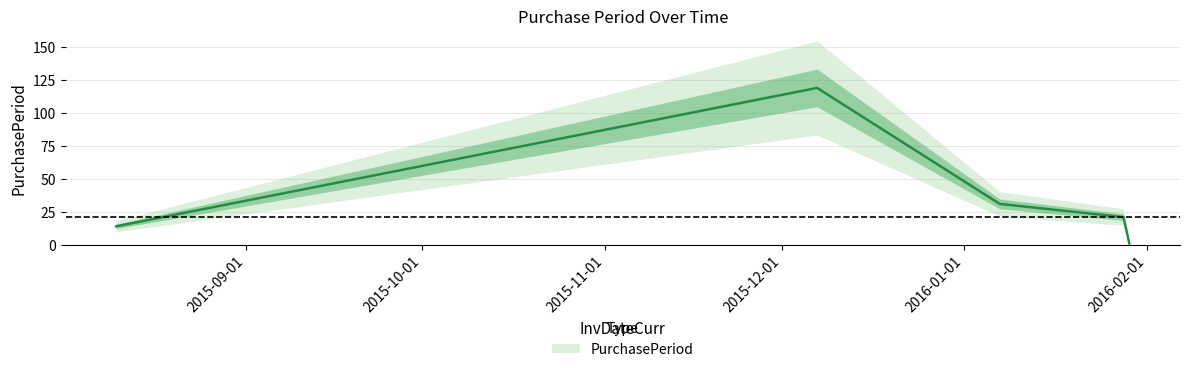

How many interior local peaks (higher than both neighbors) does the data have?

1